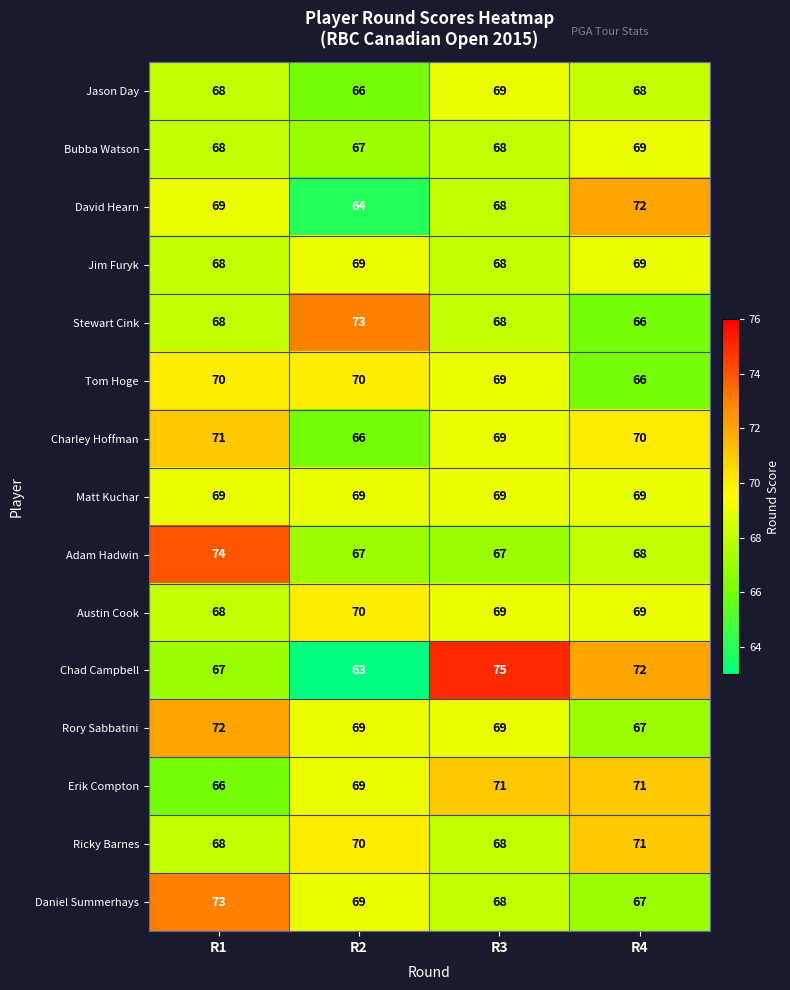

What is the approximate value of Rory Sabbatini at R2?

69